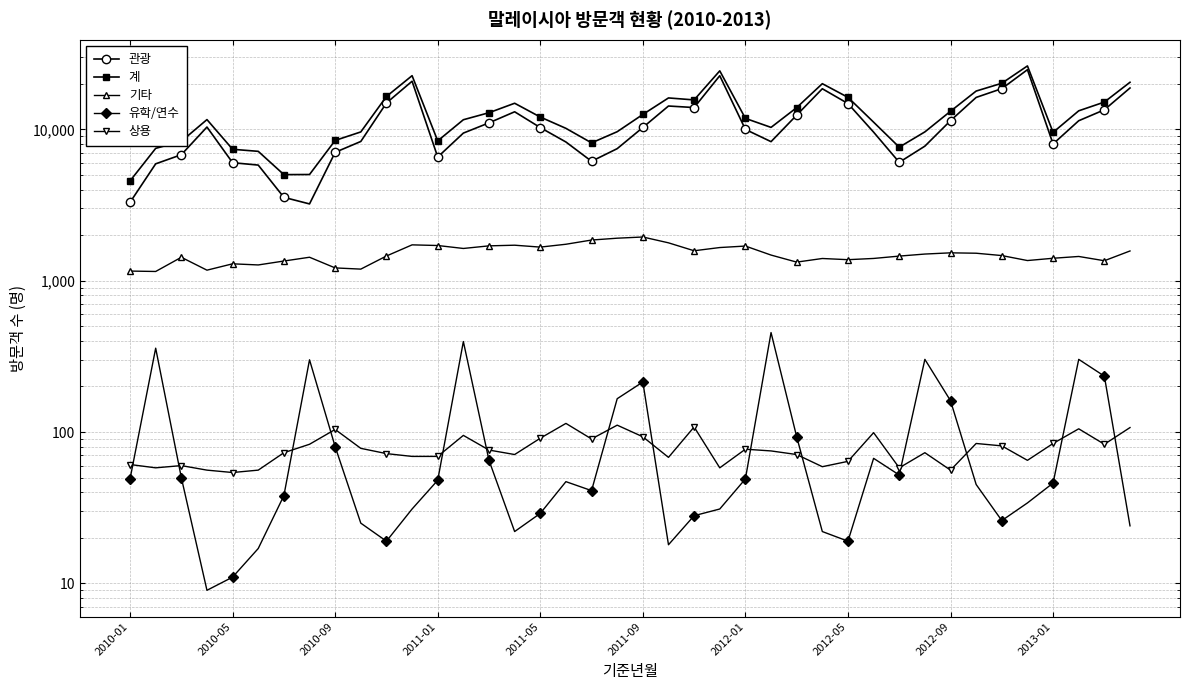

How many interior local valleys does the 상용 series have?

11